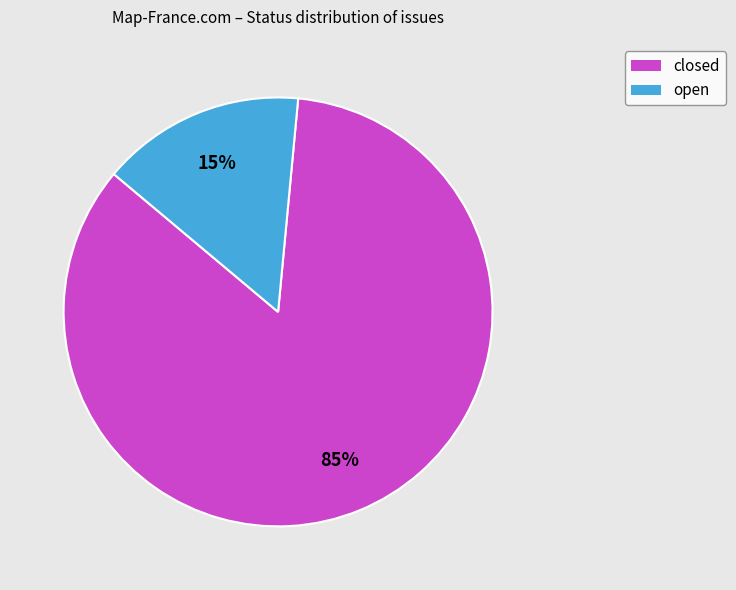

Which slice is the smallest?

open